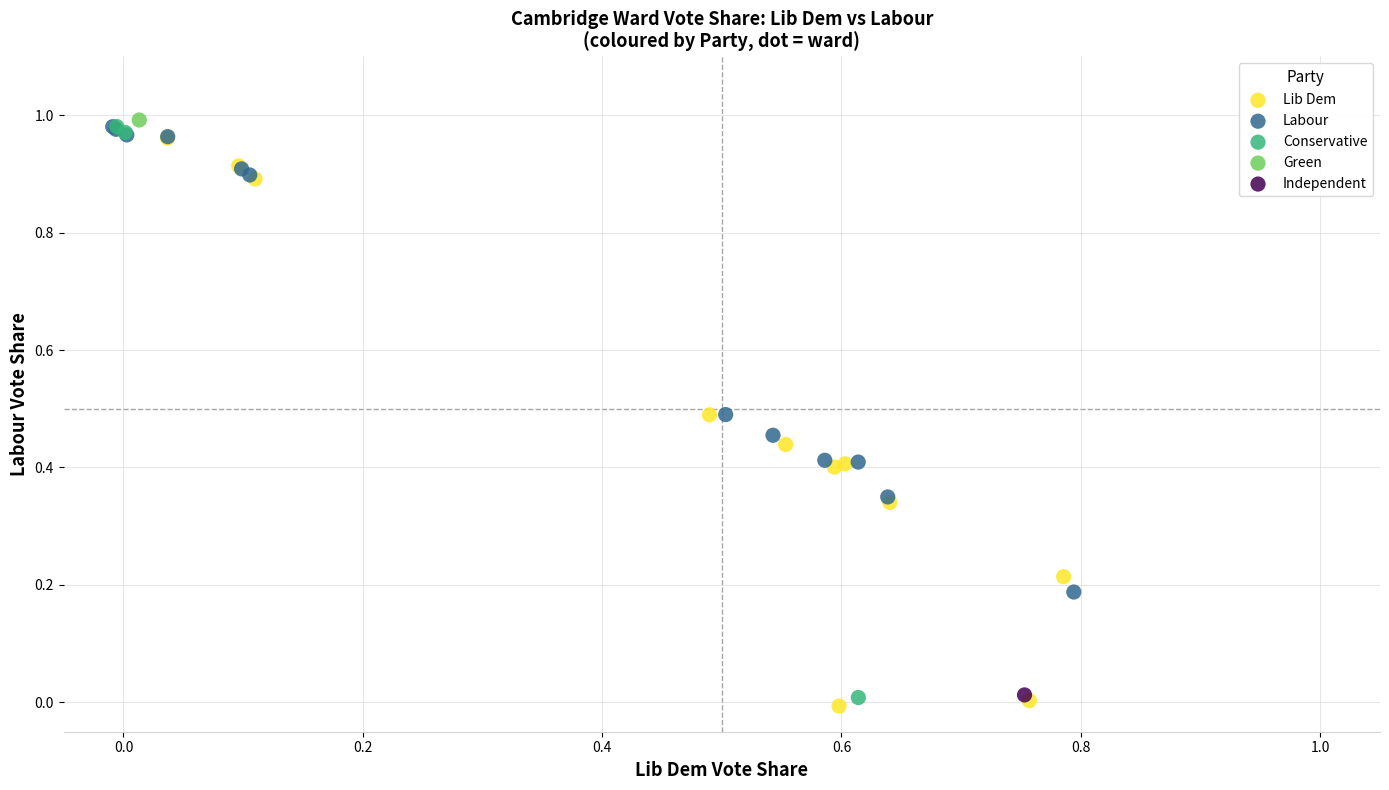

Which series contains the lowest Y value?

Lib Dem